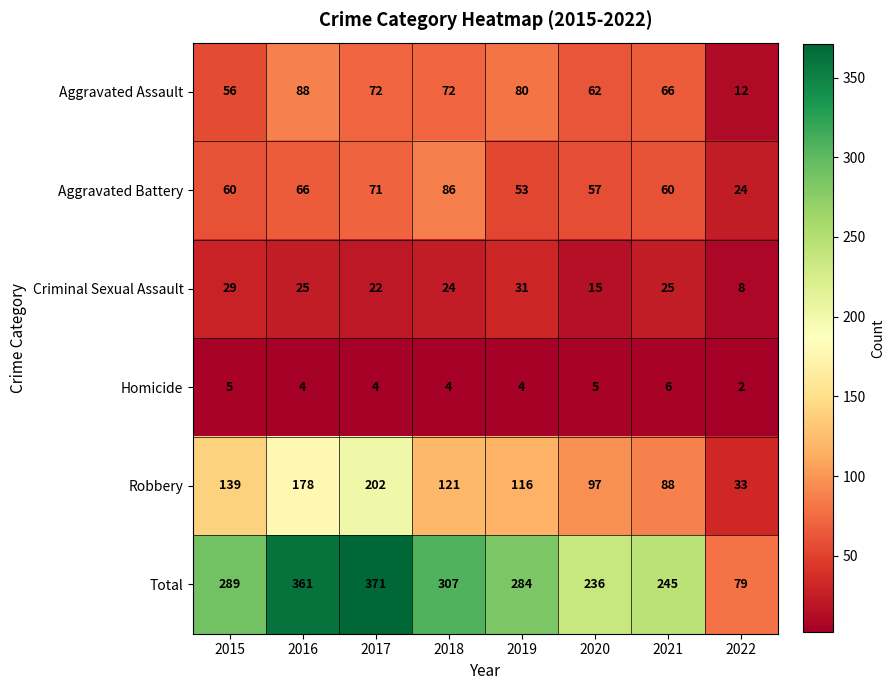

Which series has the largest range (max minus min)?

Total